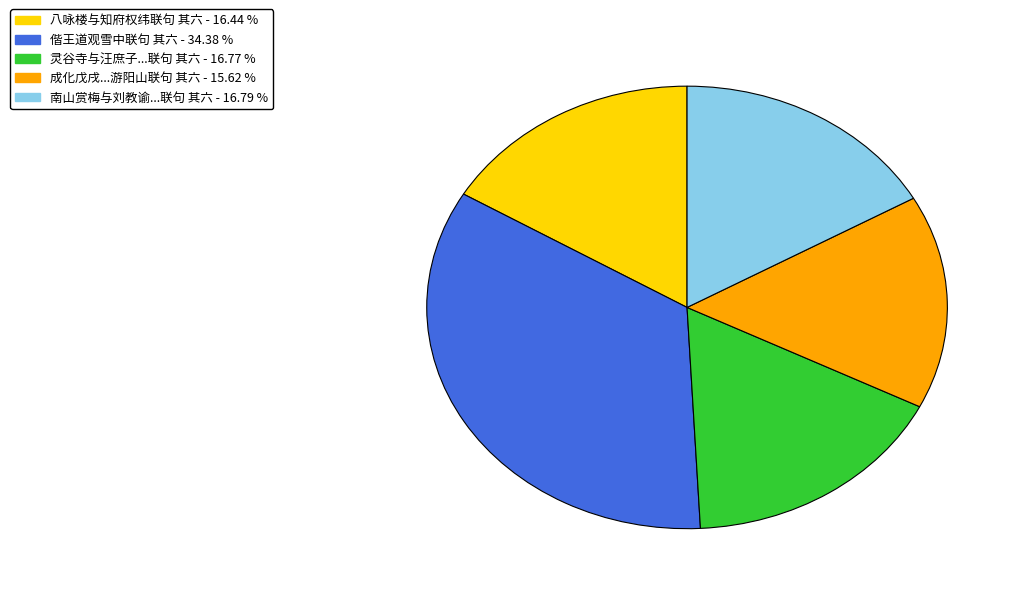

How many segments does this pie chart have?

5